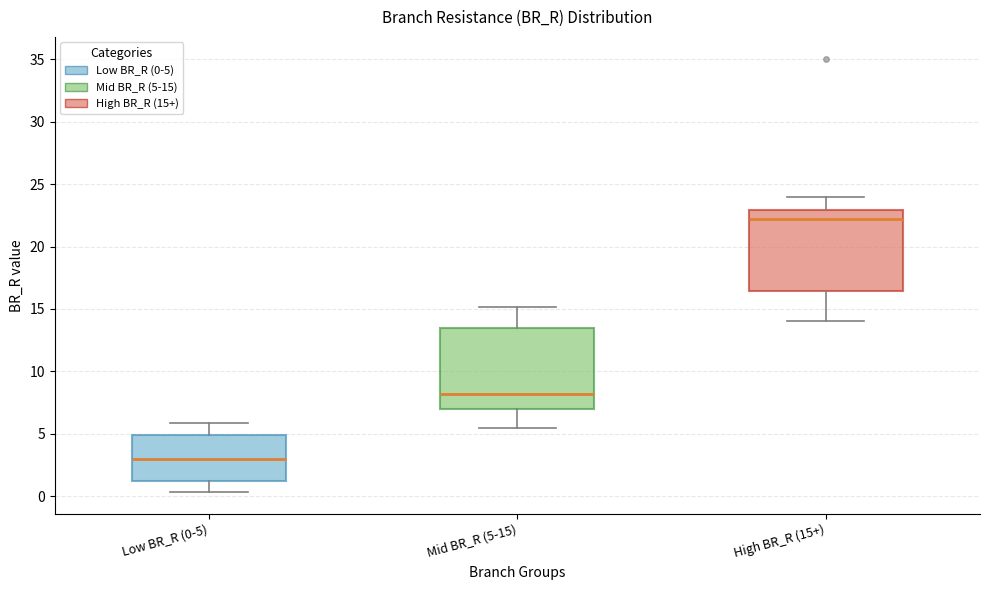

Reading left to right, read every box against the y-axis: the position of its median line, the range the box covers, and the ends of its whiskers. The values are not printed on the chart, so give them approximately, as read against the axis.

Low BR_R (0-5): median 3.0, box 1.0 to 5.0, whiskers 0.5 to 6.0
Mid BR_R (5-15): median 8.0, box 7.0 to 13.5, whiskers 5.5 to 15.0
High BR_R (15+): median 22.0, box 16.5 to 23.0, whiskers 14.0 to 24.0